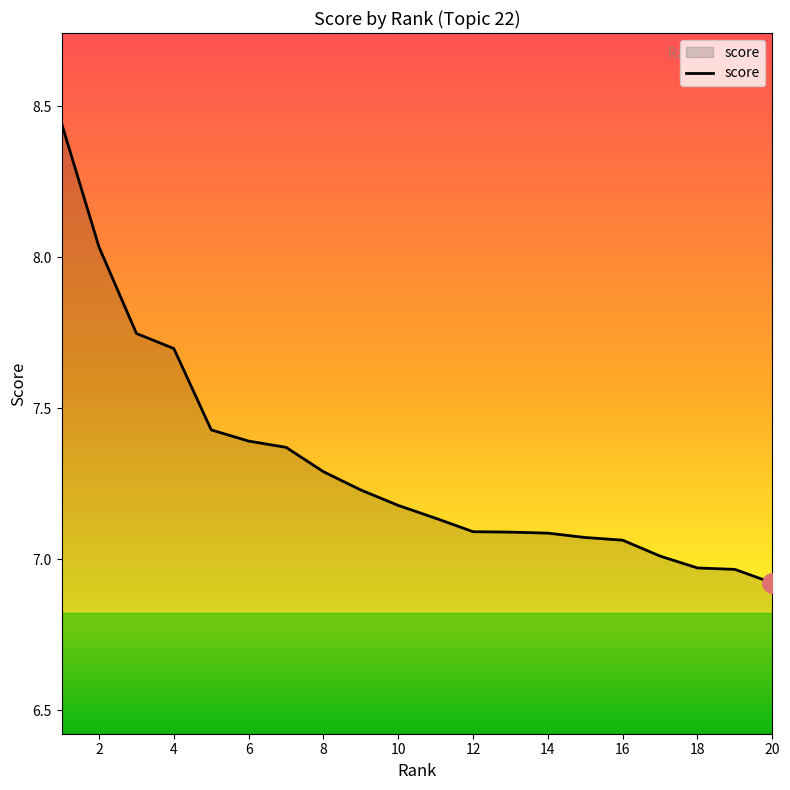

What is the sum of all values?

146.2